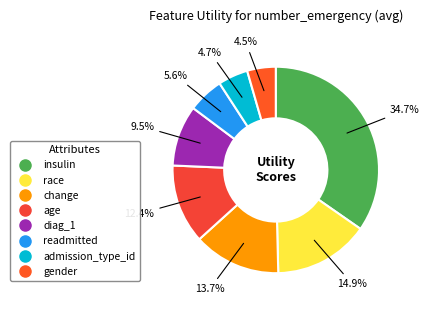

What is the smallest slice in the pie chart?

gender